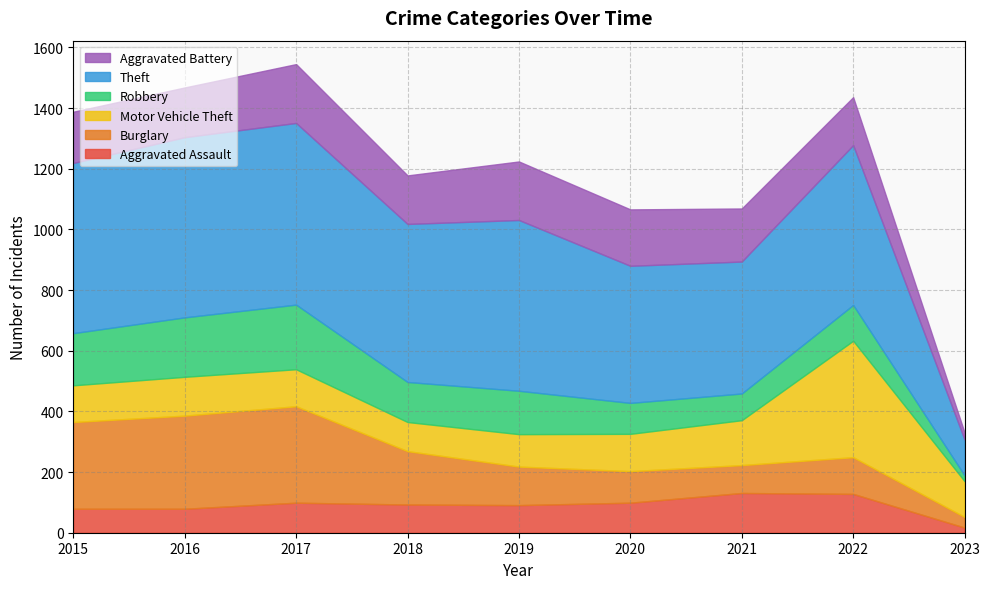

How many intersections are there between Burglary and Motor Vehicle Theft?

1